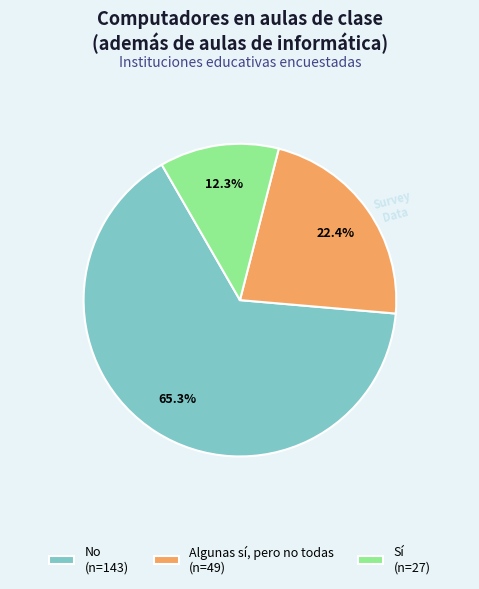

Which category has the biggest portion of the pie?

No